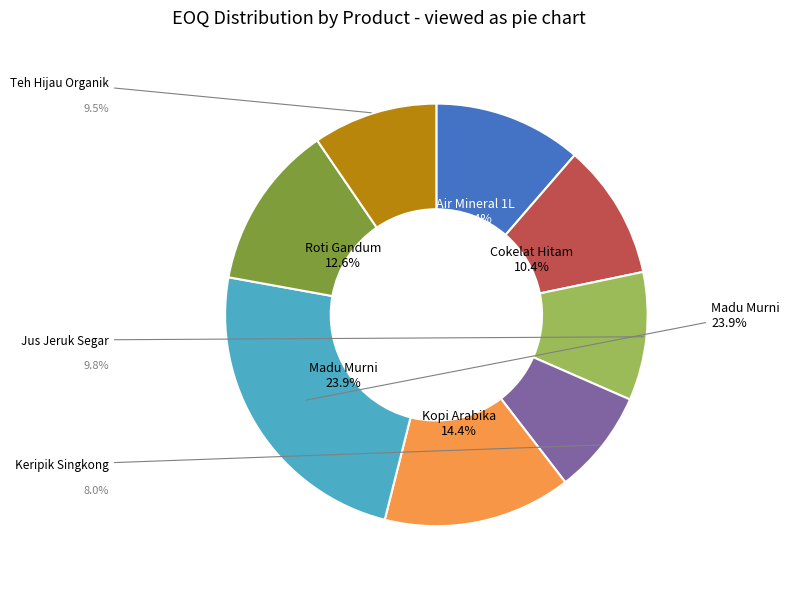

Rank the categories by value from highest to lowest.

Madu Murni, Kopi Arabika, Roti Gandum, Air Mineral 1L, Cokelat Hitam, Jus Jeruk Segar, Teh Hijau Organik, Keripik Singkong